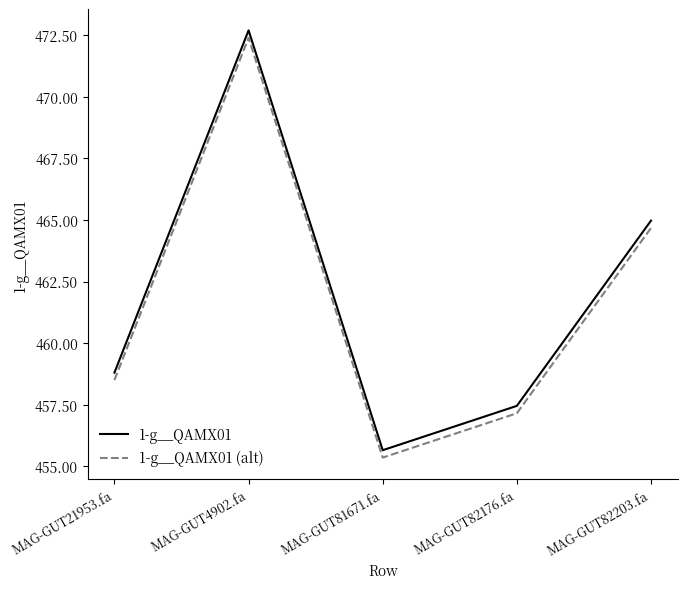

True or false: 1-g__QAMX01 (alt) has a value of 457.2 at MAG-GUT82176.fa.

True